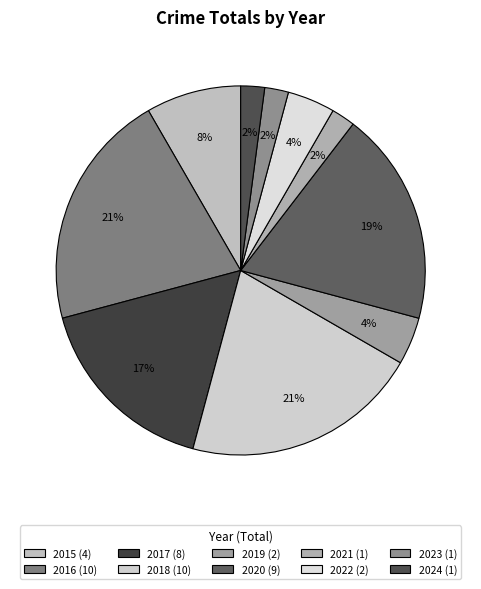

Count the number of slices in the pie.

10